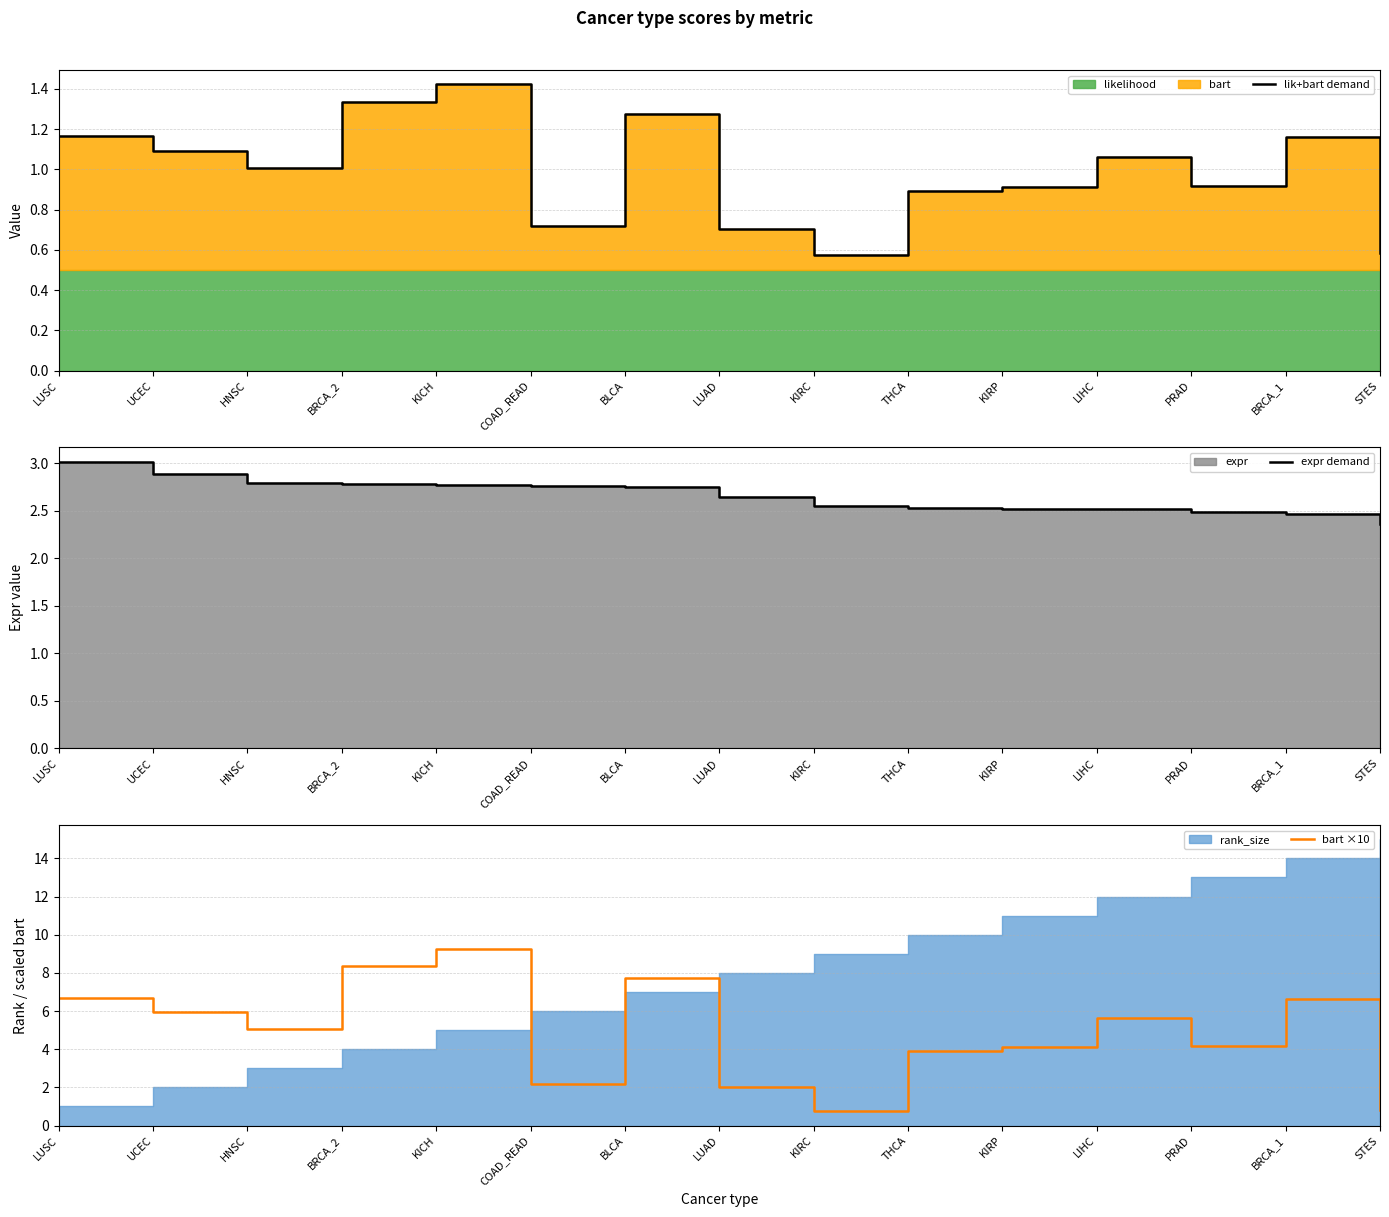

What is the average value of the expr demand series?

2.7